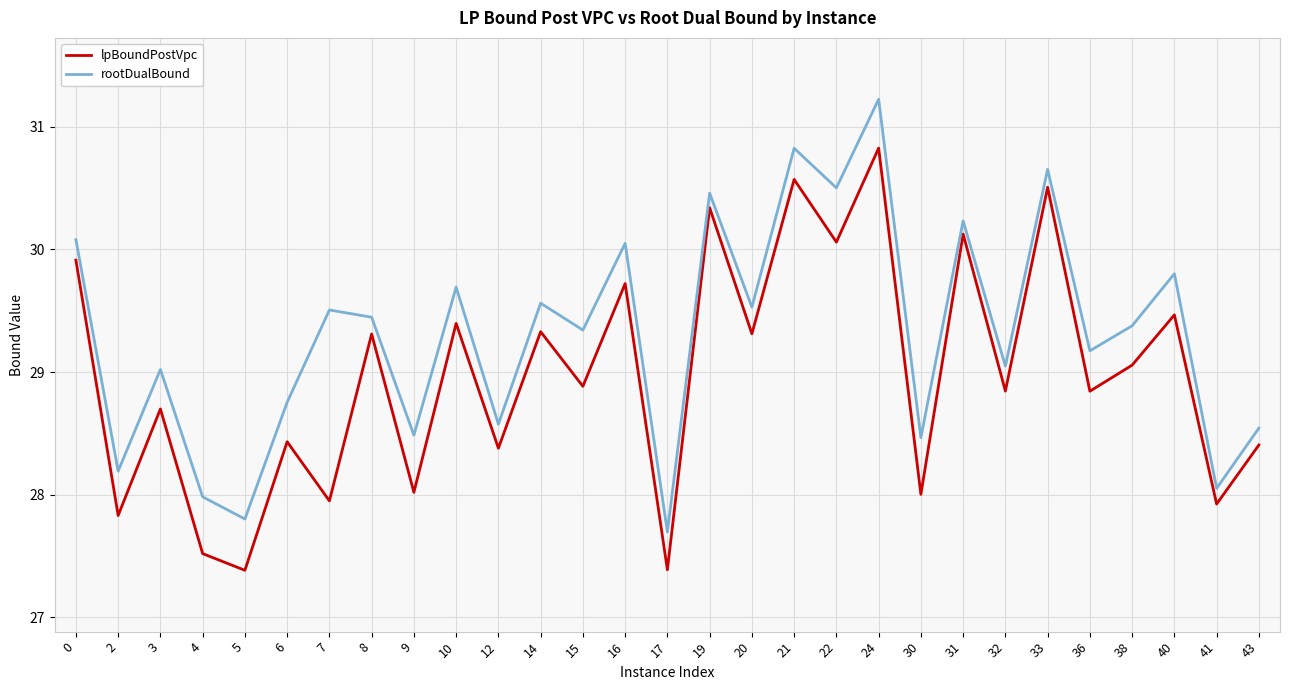

True or false: lpBoundPostVpc and rootDualBound intersect in this chart.

False